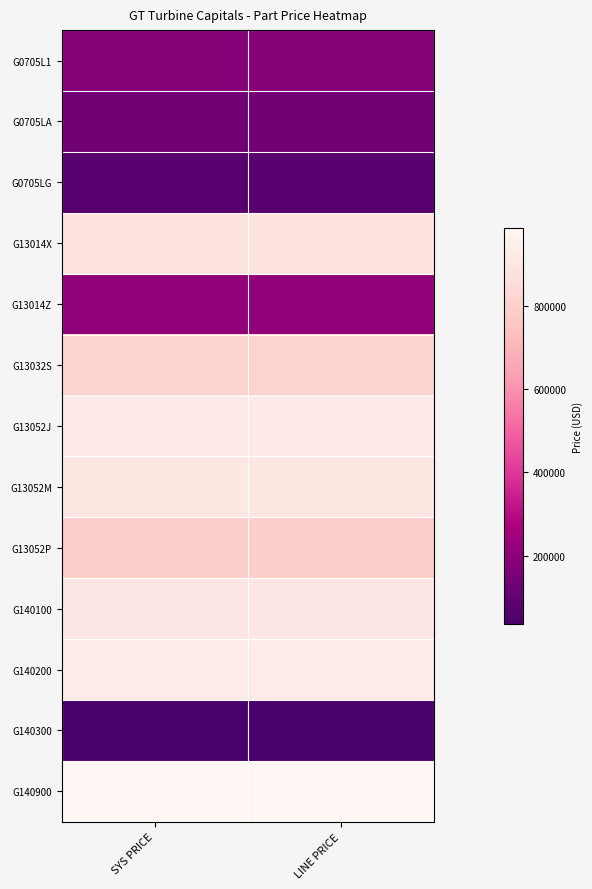

Reading left to right, what are all the values shown in this chart?

G0705L1: SYS PRICE=182902.0	LINE PRICE=182902.0
G0705LA: SYS PRICE=137414.0	LINE PRICE=137414.0
G0705LG: SYS PRICE=74762.0	LINE PRICE=74762.0
G13014X: SYS PRICE=892751.0	LINE PRICE=892751.0
G13014Z: SYS PRICE=207783.0	LINE PRICE=207783.0
G13032S: SYS PRICE=811394.0	LINE PRICE=811394.0
G13052J: SYS PRICE=910540.0	LINE PRICE=910540.0
G13052M: SYS PRICE=901965.0	LINE PRICE=901965.0
G13052P: SYS PRICE=791255.0	LINE PRICE=791255.0
G140100: SYS PRICE=899488.0	LINE PRICE=899488.0
G140200: SYS PRICE=926971.0	LINE PRICE=926971.0
G140300: SYS PRICE=36558.9	LINE PRICE=36558.9
G140900: SYS PRICE=986568.0	LINE PRICE=986568.0